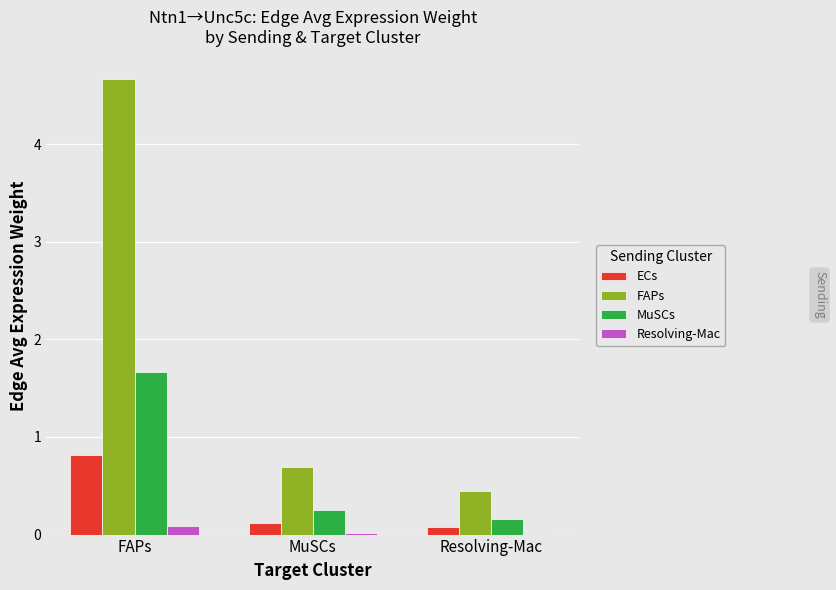

What is the greatest value displayed?

4.7